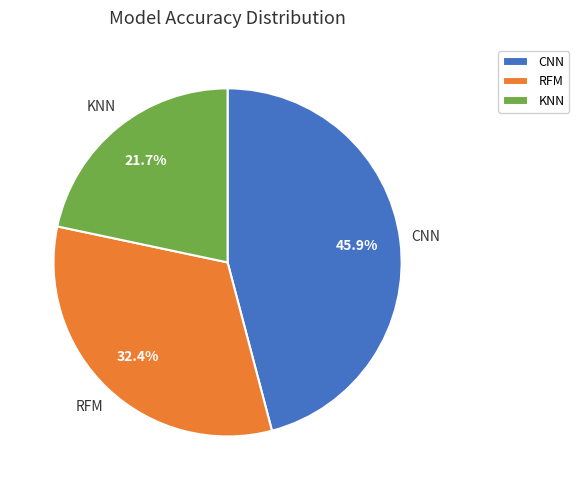

True or false: RFM accounts for 21% of the total.

False